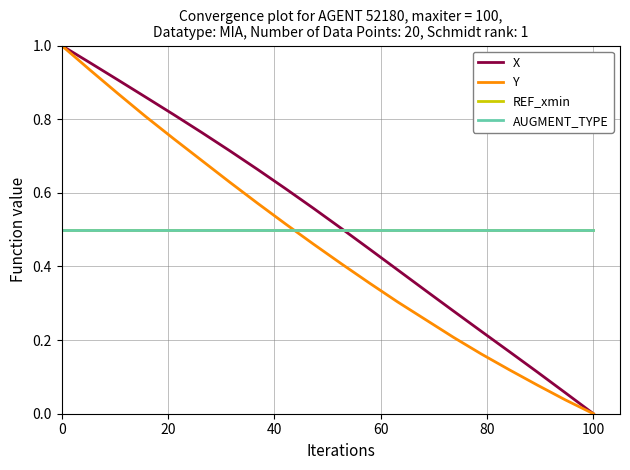

Is this an area chart (filled region under the line)?

No